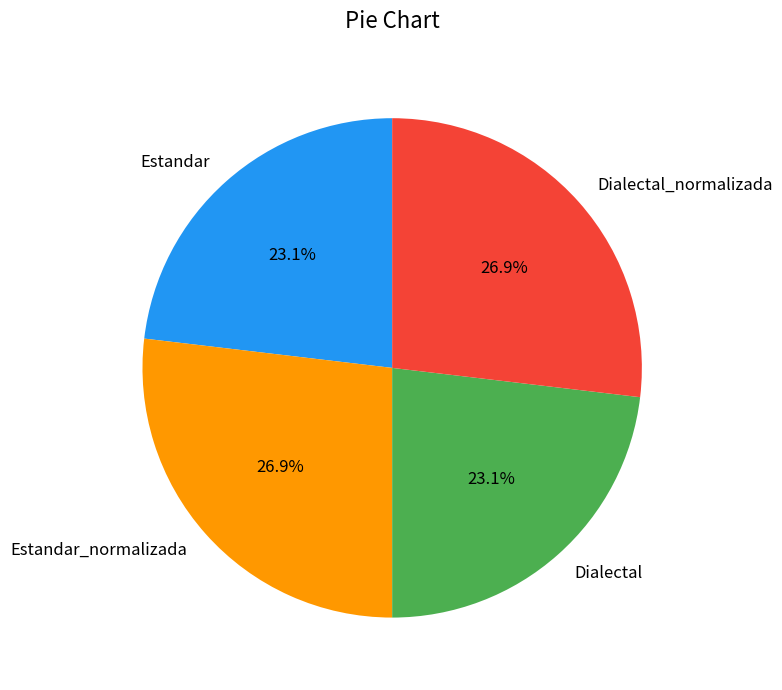

The Dialectal_normalizada slice represents 27% of the pie. True or false?

True